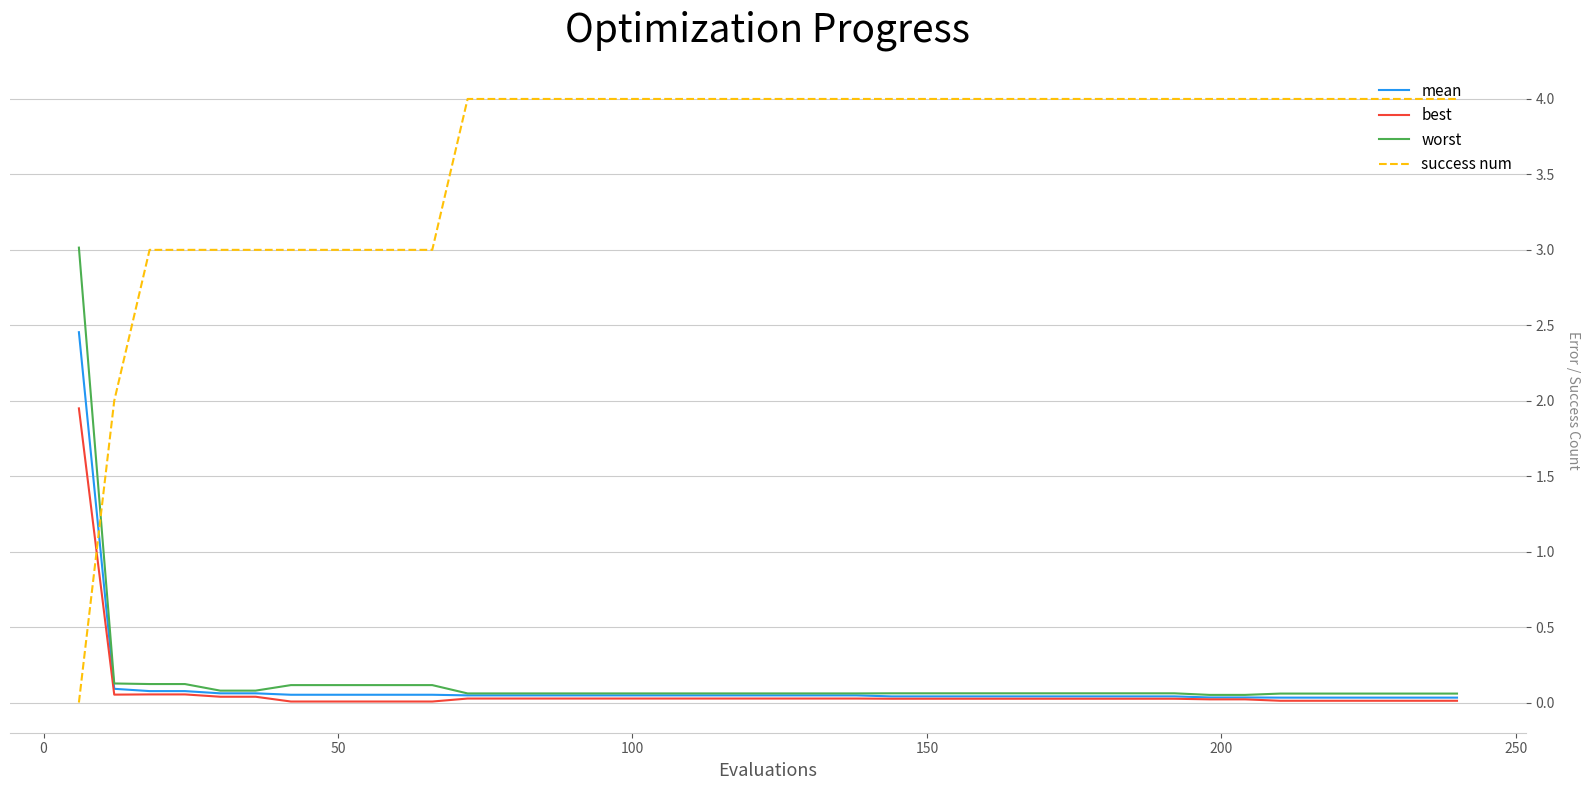

What is the highest value of the worst series?

3.0